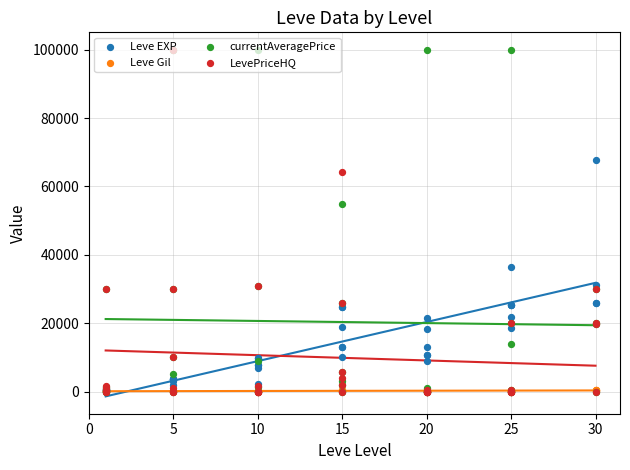

Which series reaches the minimum Y coordinate?

currentAveragePrice